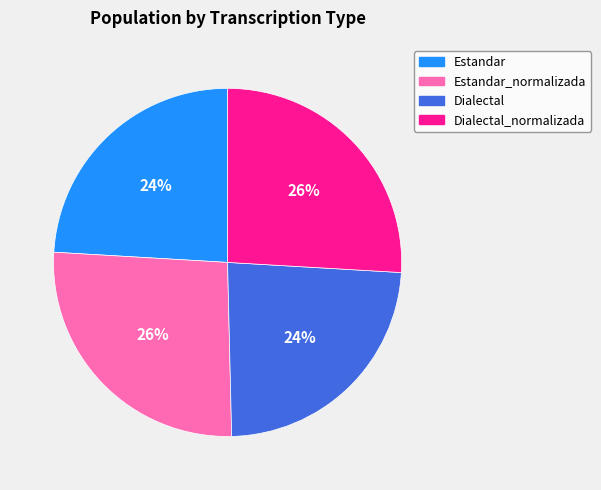

What percentage is the Estandar slice, to the nearest percent?

24%